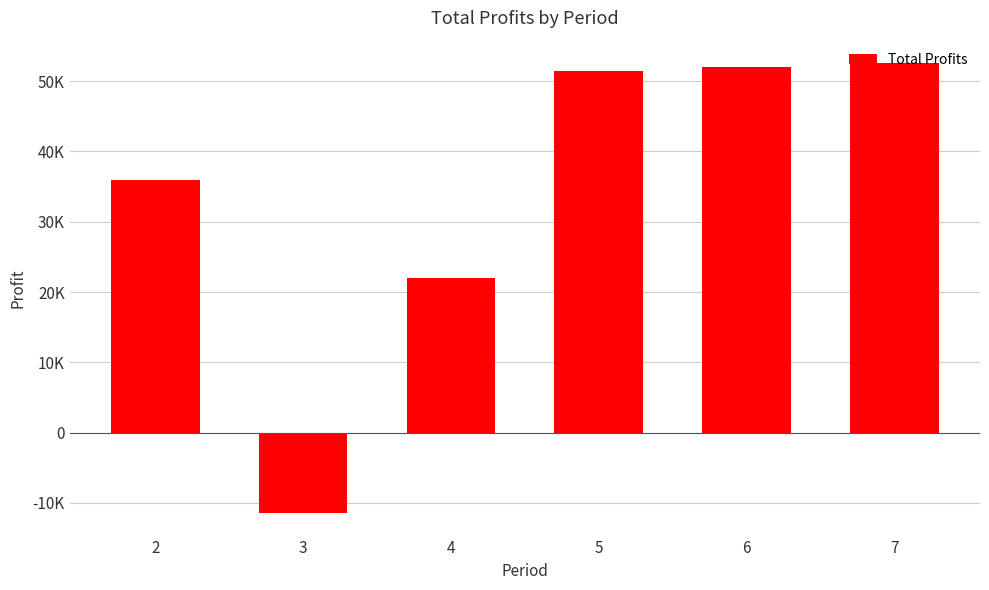

Does the chart contain any negative values?

Yes